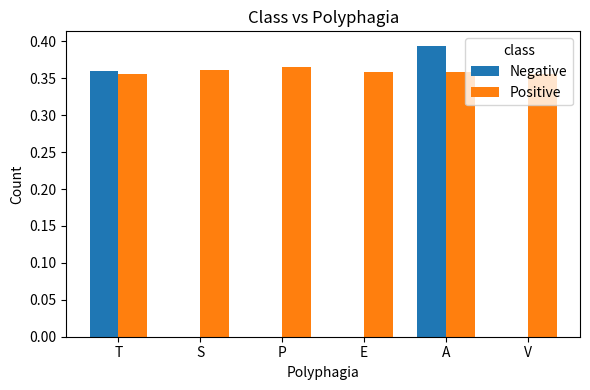

Between T and P, which series saw the biggest shift?

Negative